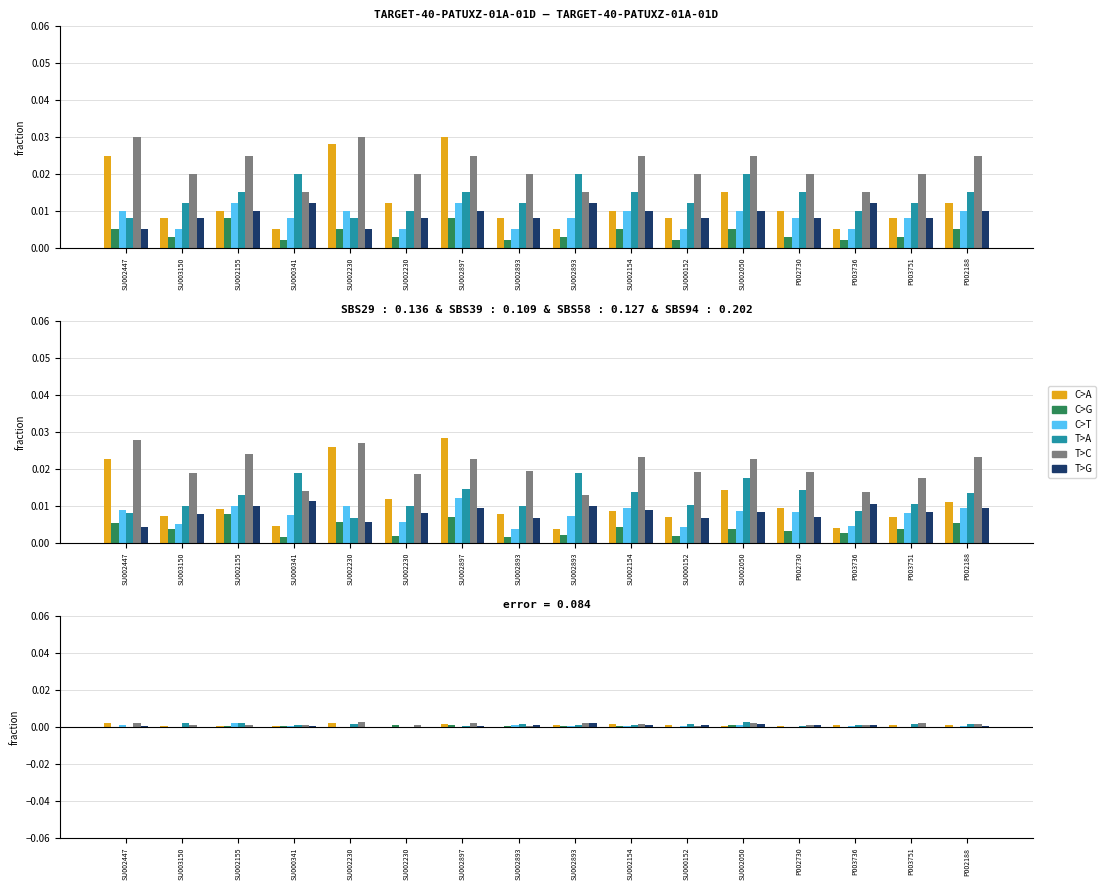

The T>C series shows 0.0 at P002730. True or false?

True